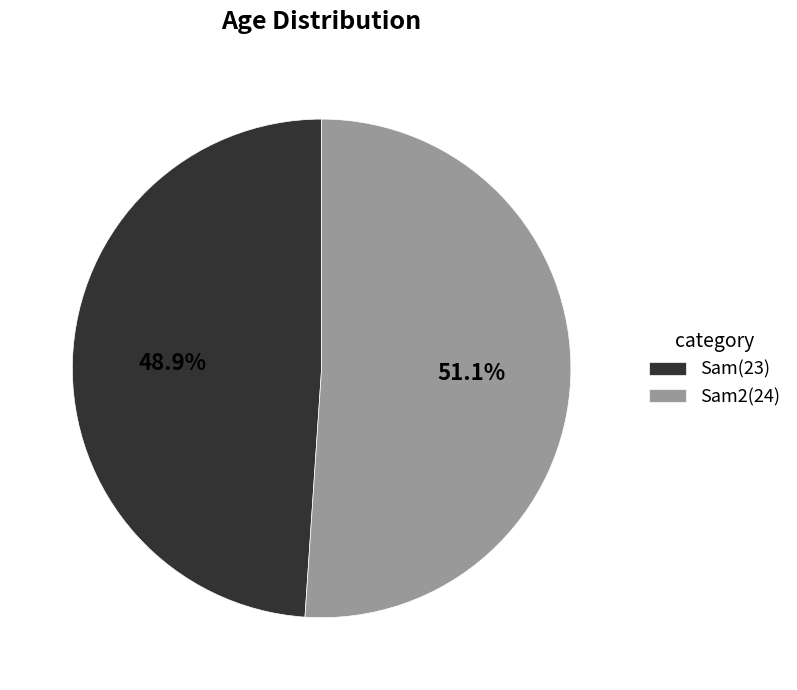

Is there a majority slice in this chart?

Yes